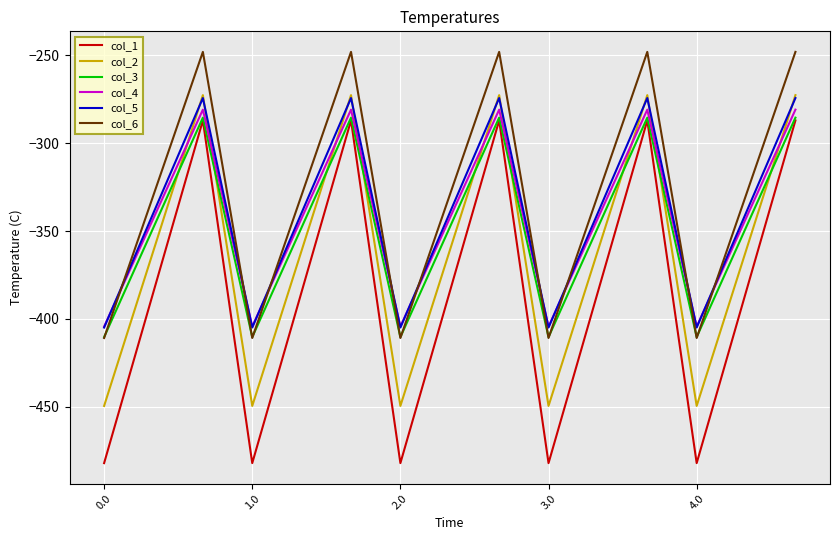

Reading left to right, extract all data points from this chart.

col_1: -482.0	-384.6	-287.1	-482.0	-384.6	-287.1	-482.0	-384.6	-287.1	-482.0	-384.6	-287.1	-482.0	-384.6	-287.1
col_2: -449.5	-361.1	-272.7	-449.5	-361.1	-272.7	-449.5	-361.1	-272.7	-449.5	-361.1	-272.7	-449.5	-361.1	-272.7
col_3: -410.3	-347.9	-285.5	-410.3	-347.9	-285.5	-410.3	-347.9	-285.5	-410.3	-347.9	-285.5	-410.3	-347.9	-285.5
col_4: -404.4	-342.7	-281.0	-404.4	-342.7	-281.0	-404.4	-342.7	-281.0	-404.4	-342.7	-281.0	-404.4	-342.7	-281.0
col_5: -404.9	-339.6	-274.4	-404.9	-339.6	-274.4	-404.9	-339.6	-274.4	-404.9	-339.6	-274.4	-404.9	-339.6	-274.4
col_6: -410.8	-329.5	-248.1	-410.8	-329.5	-248.1	-410.8	-329.5	-248.1	-410.8	-329.5	-248.1	-410.8	-329.5	-248.1